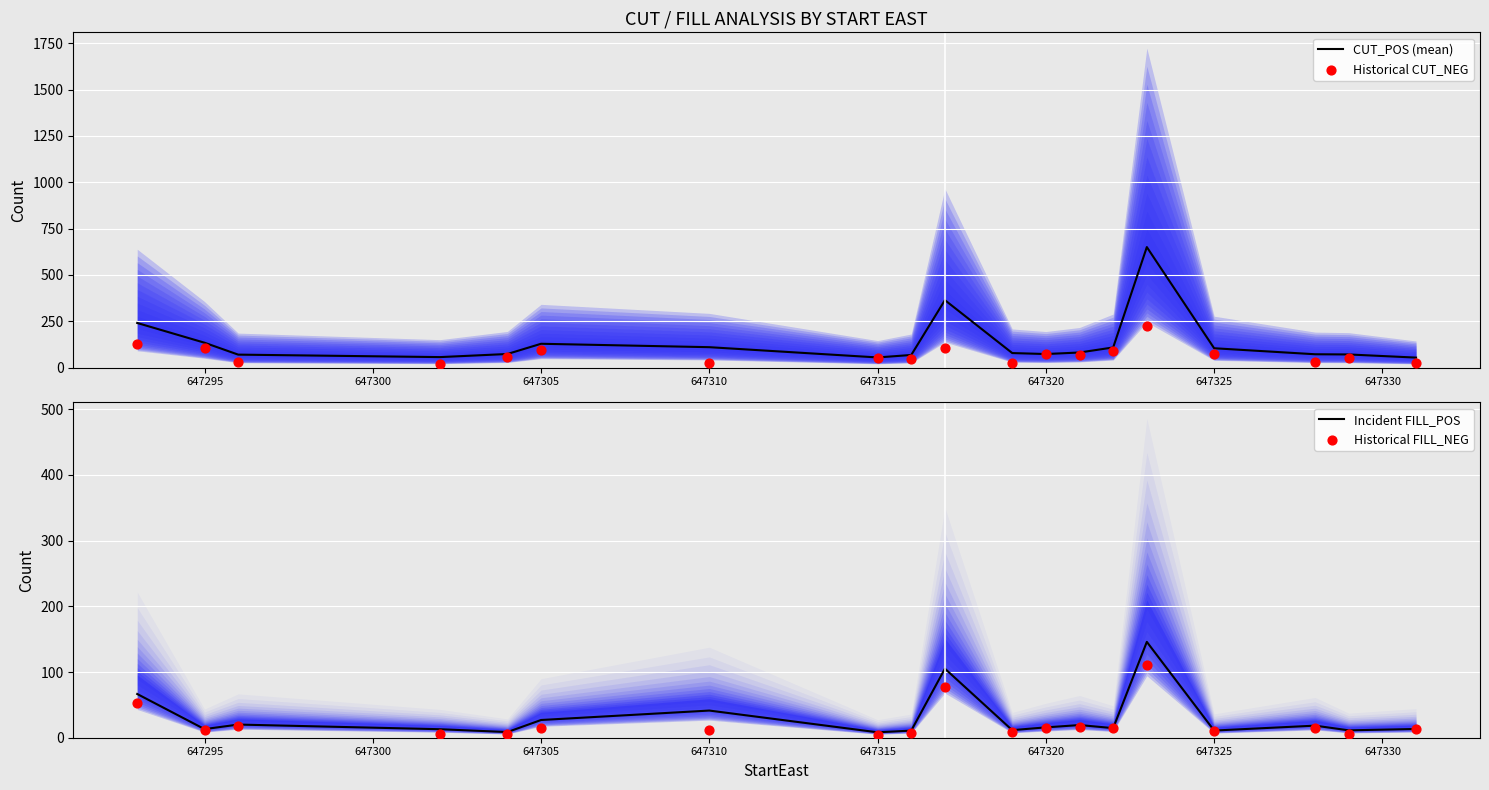

Which series has the widest spread of Y values?

CUT_POS (mean)